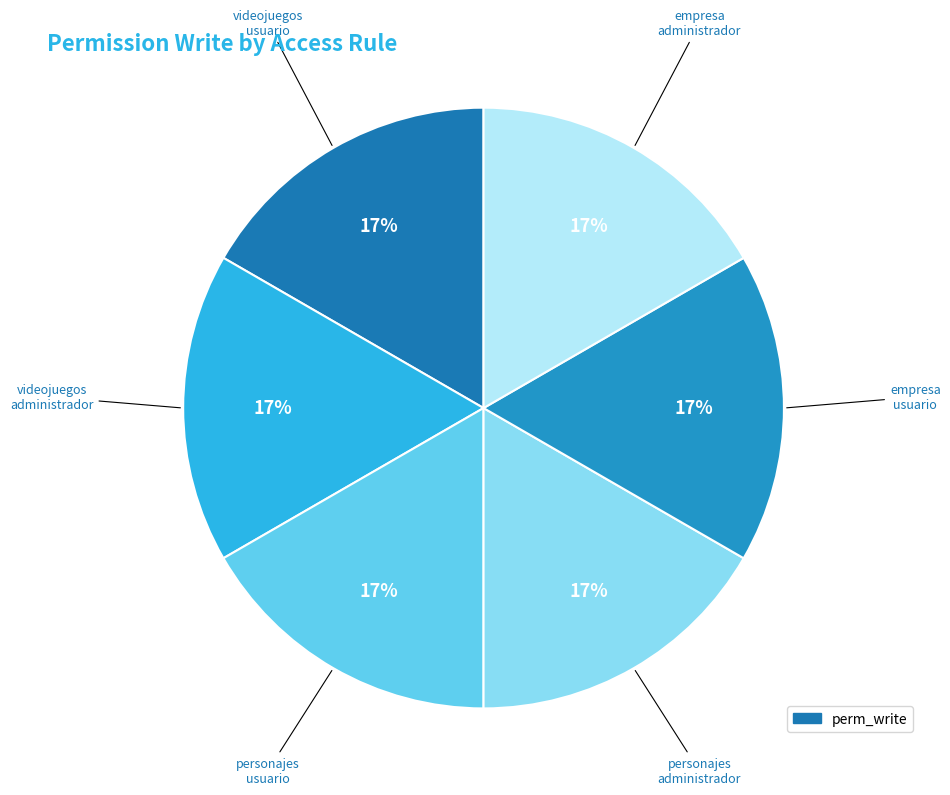

Which category has the biggest portion of the pie?

access_odoo704_videojuegos_administrador